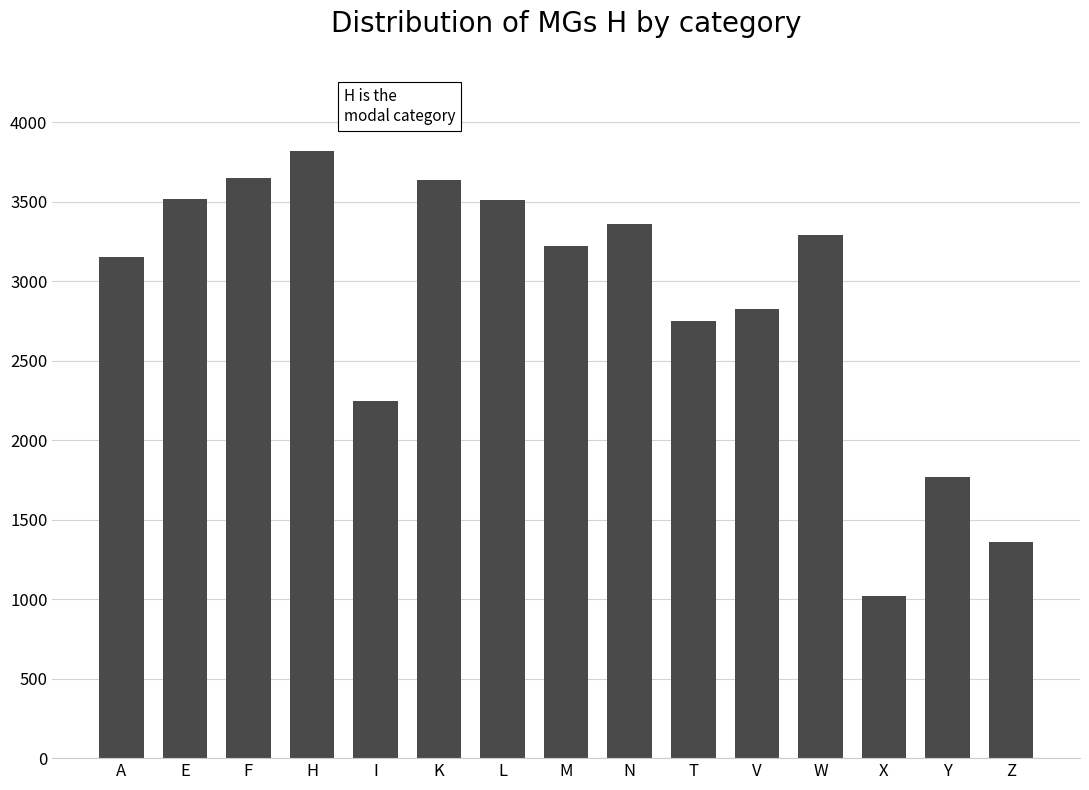

What value does the data have at T, to the nearest 10?

2750